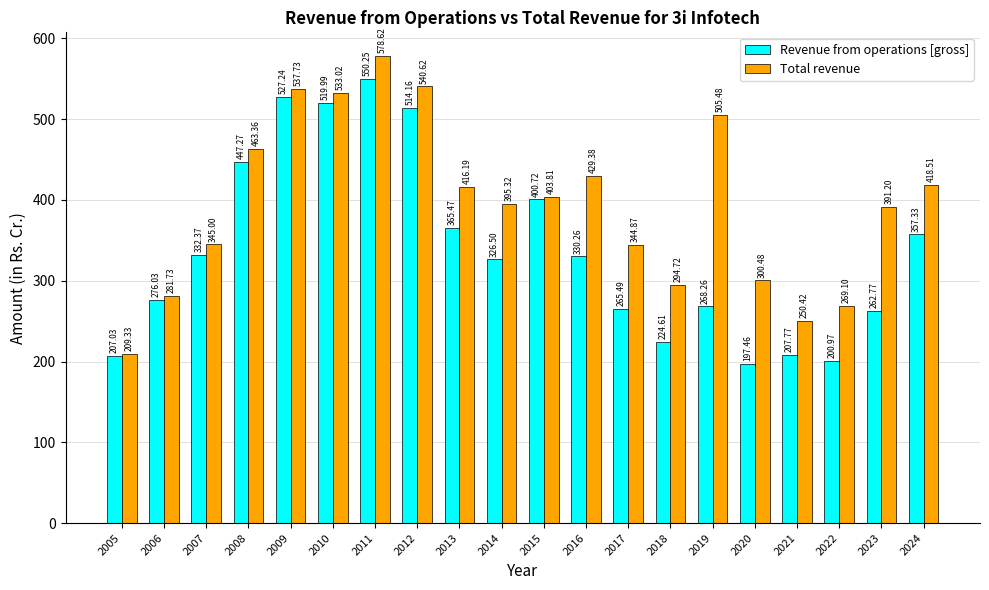

Are the bars horizontal?

No